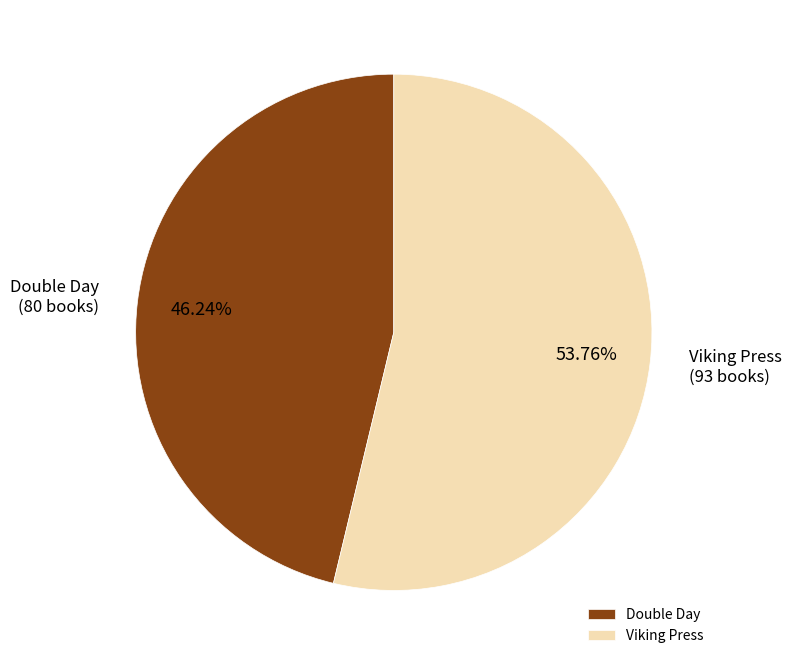

True or false: Double Day accounts for 60% of the total.

False